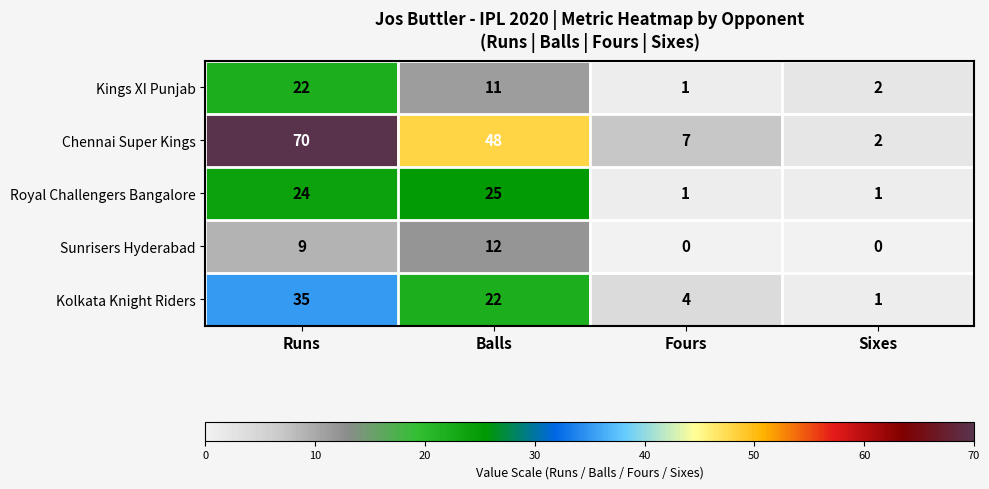

At which label does Sunrisers Hyderabad reach its peak?

Balls